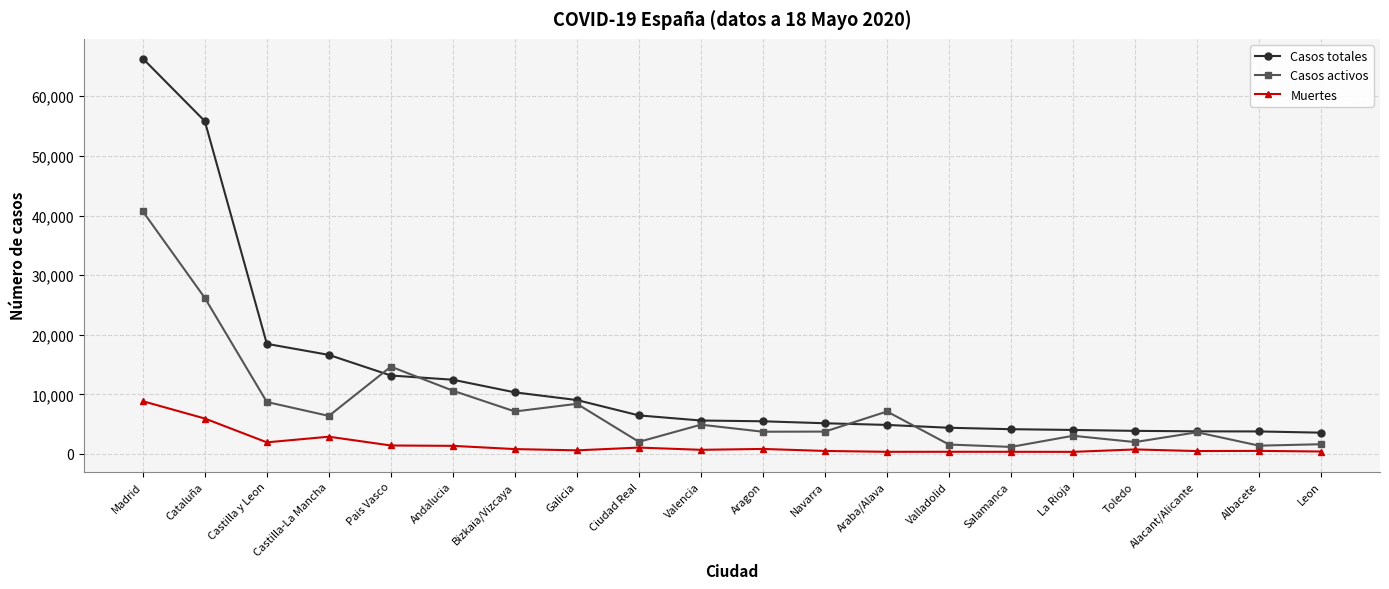

Which category has the highest value in the Casos activos series?

Madrid